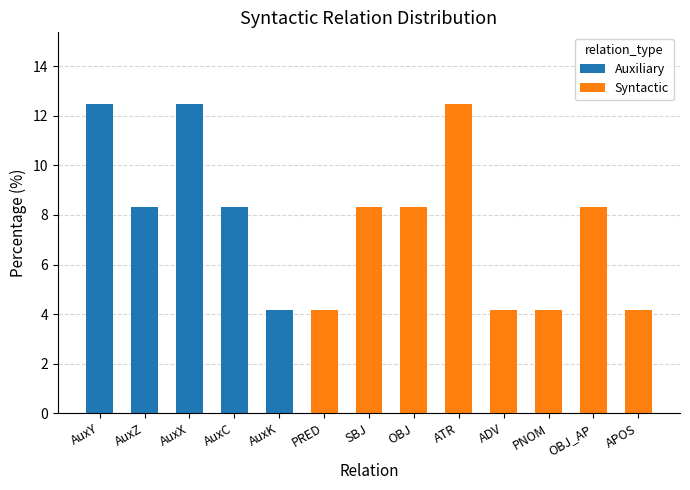

What is the total value across all series at SBJ?

8.3